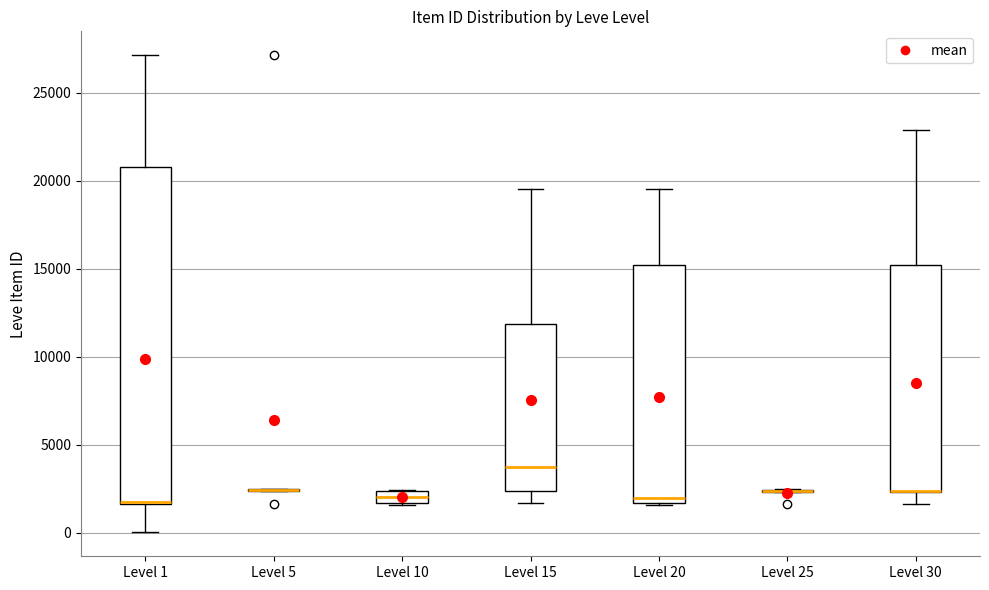

Which box is the tallest, from its lower edge to its upper edge?

Level 1